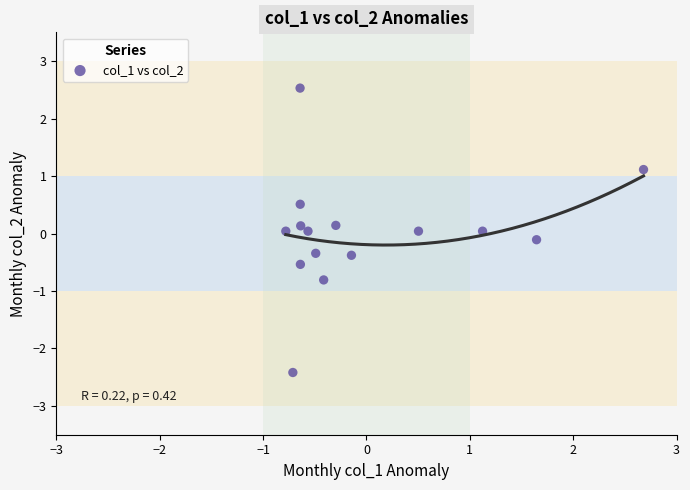

What is the range of Y values (max minus min)?

4.9